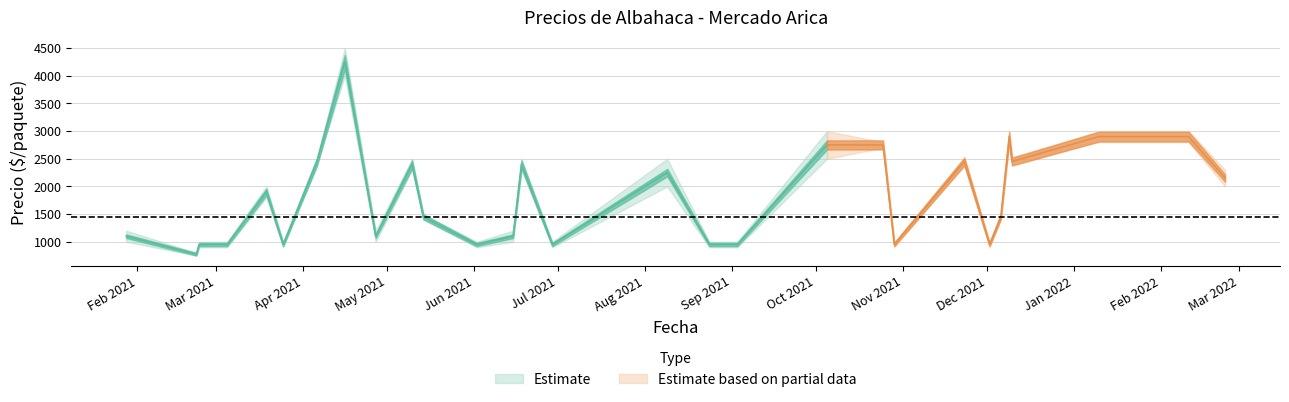

At how many categories does at least one series exceed 1056?

19